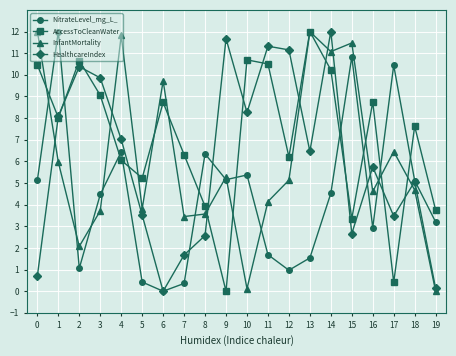

The value of InfantMortality at 9 is 5.3. True or false?

True